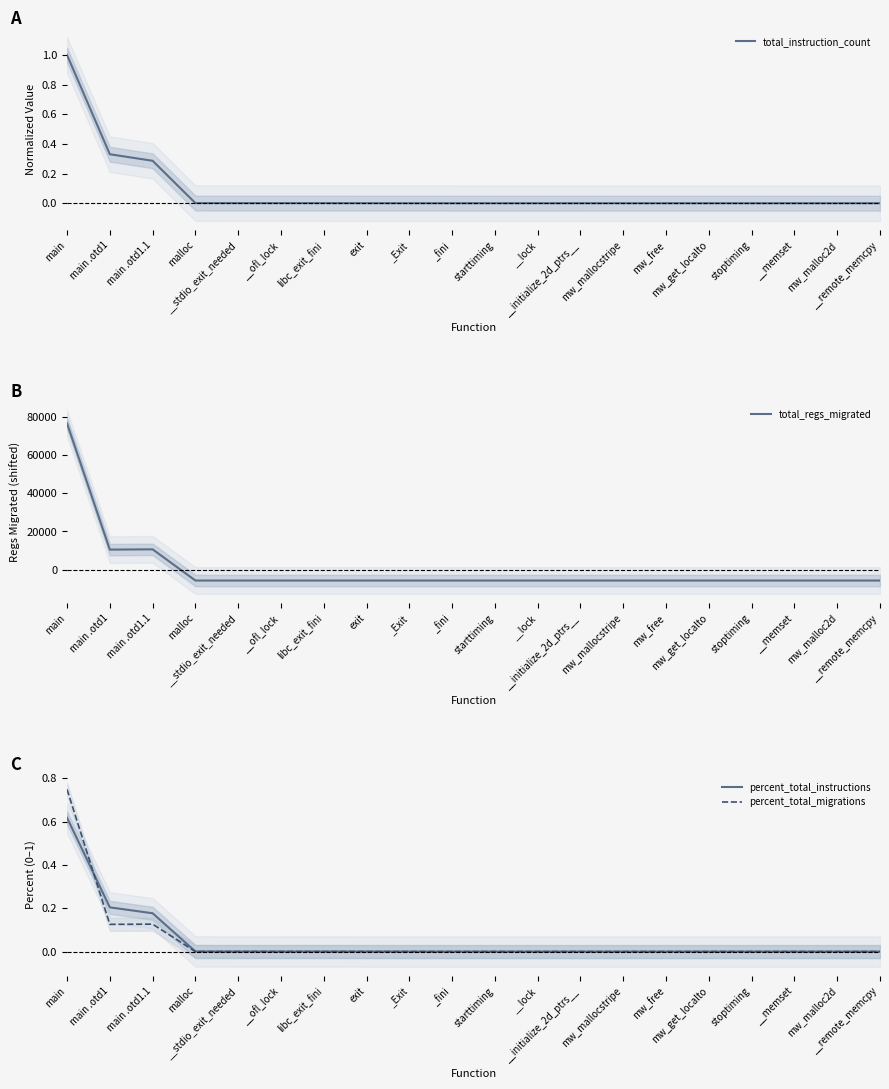

What is the sum of all total_instruction_count values?

1.6